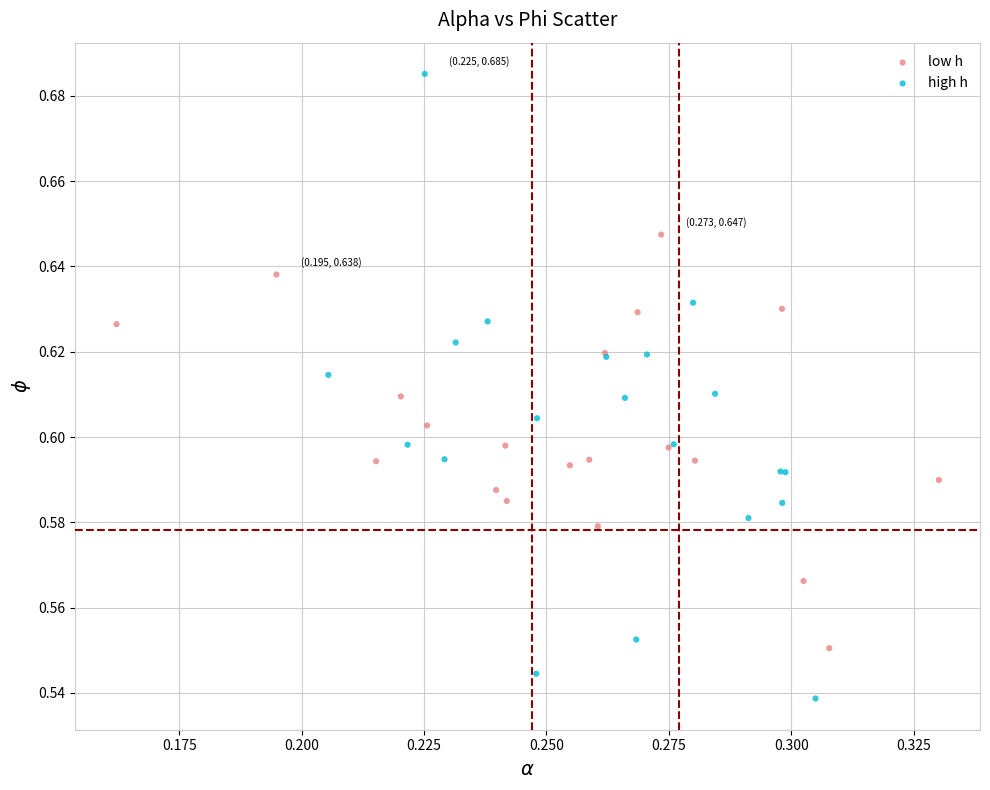

Which series reaches the minimum Y coordinate?

high h